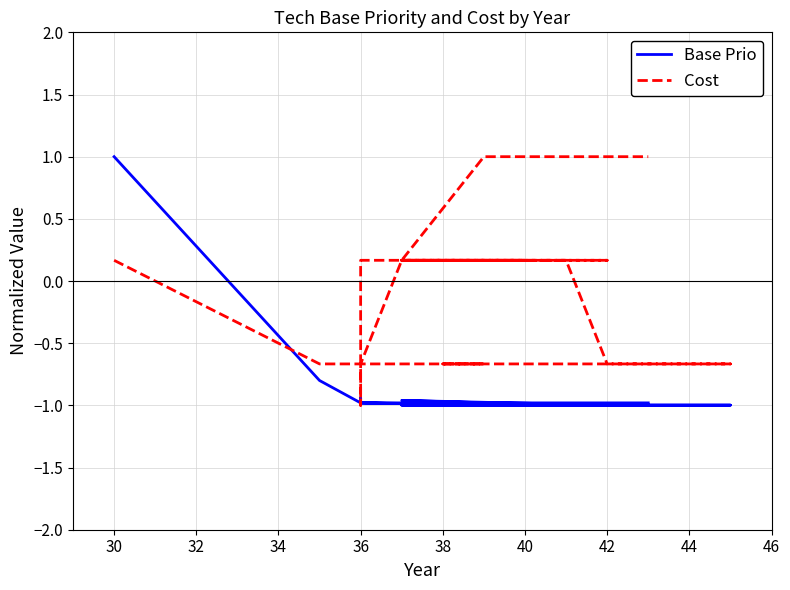

True or false: Cost has more than 2 interior local peaks.

False